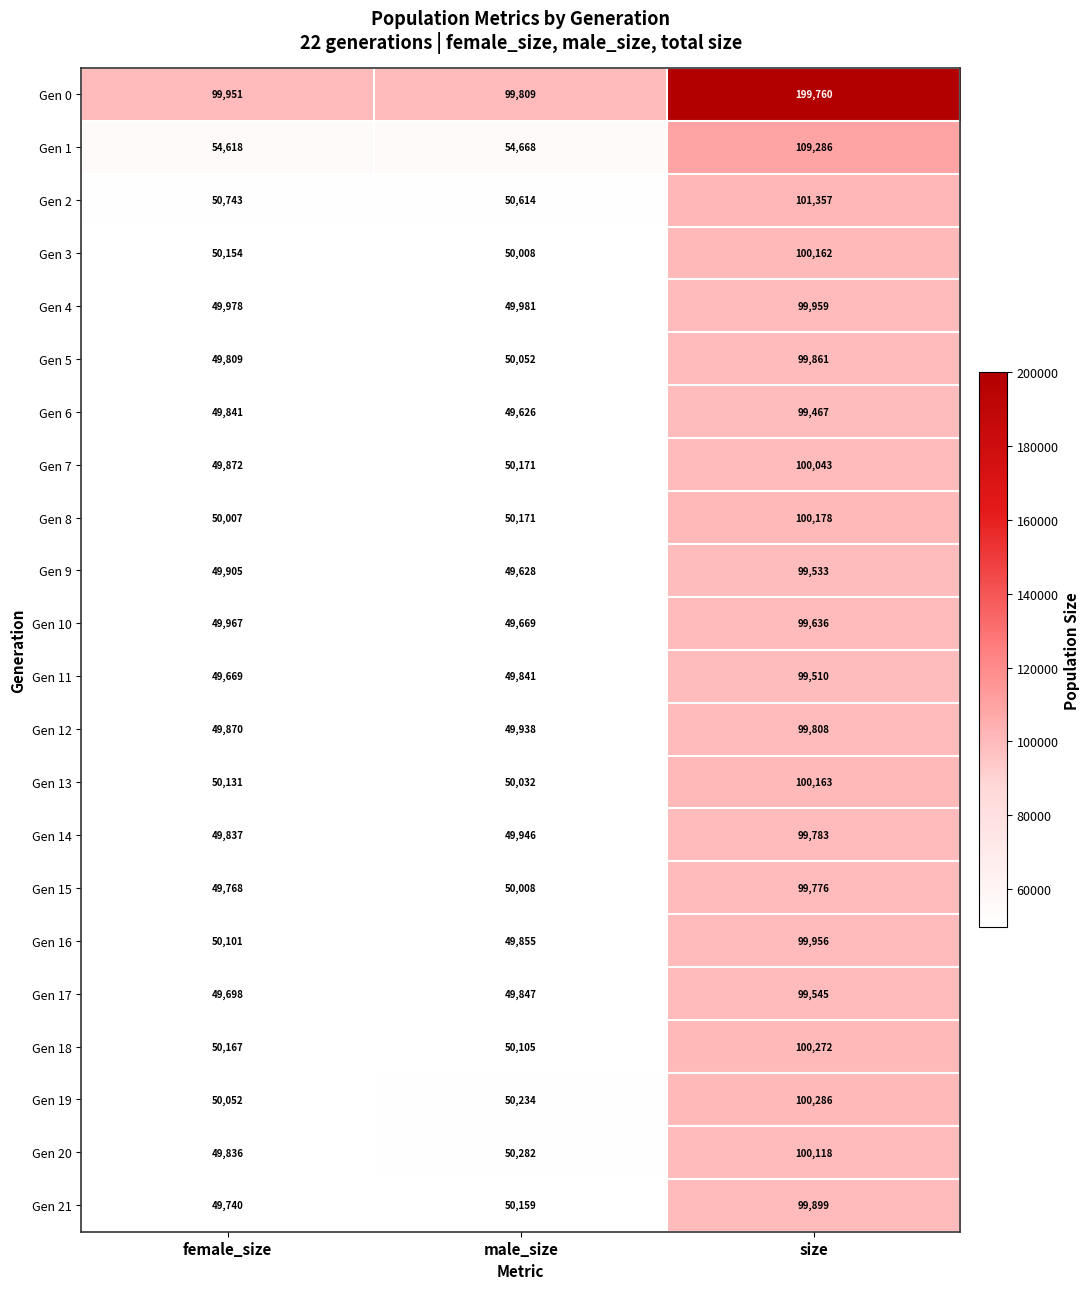

Is the value of Gen 13 at female_size greater than the value of Gen 9 at male_size?

Yes